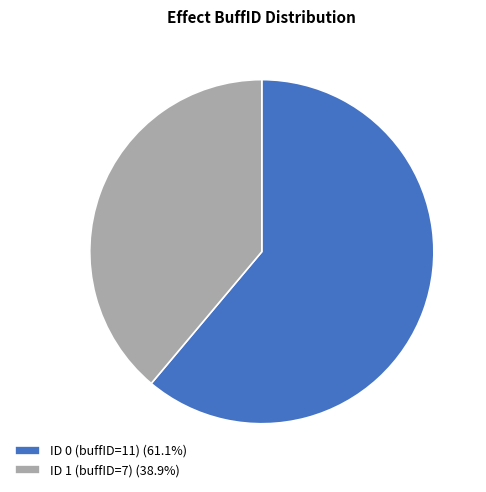

Is there a majority slice in this chart?

Yes